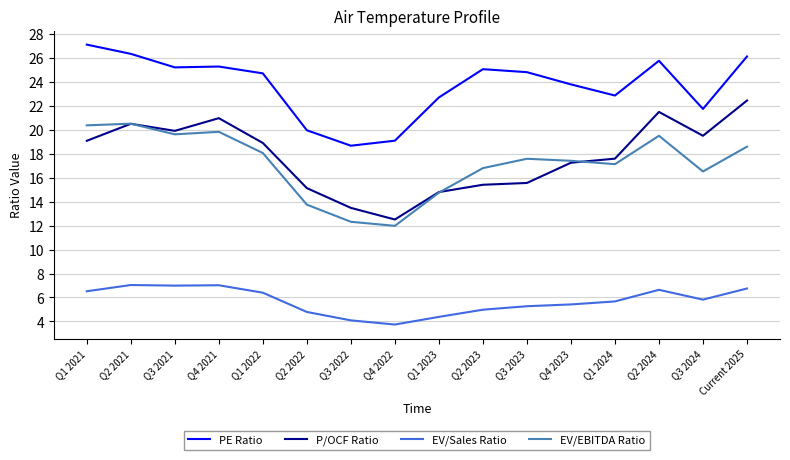

List the series in order of their peak value, lowest first.

EV/Sales Ratio, EV/EBITDA Ratio, P/OCF Ratio, PE Ratio